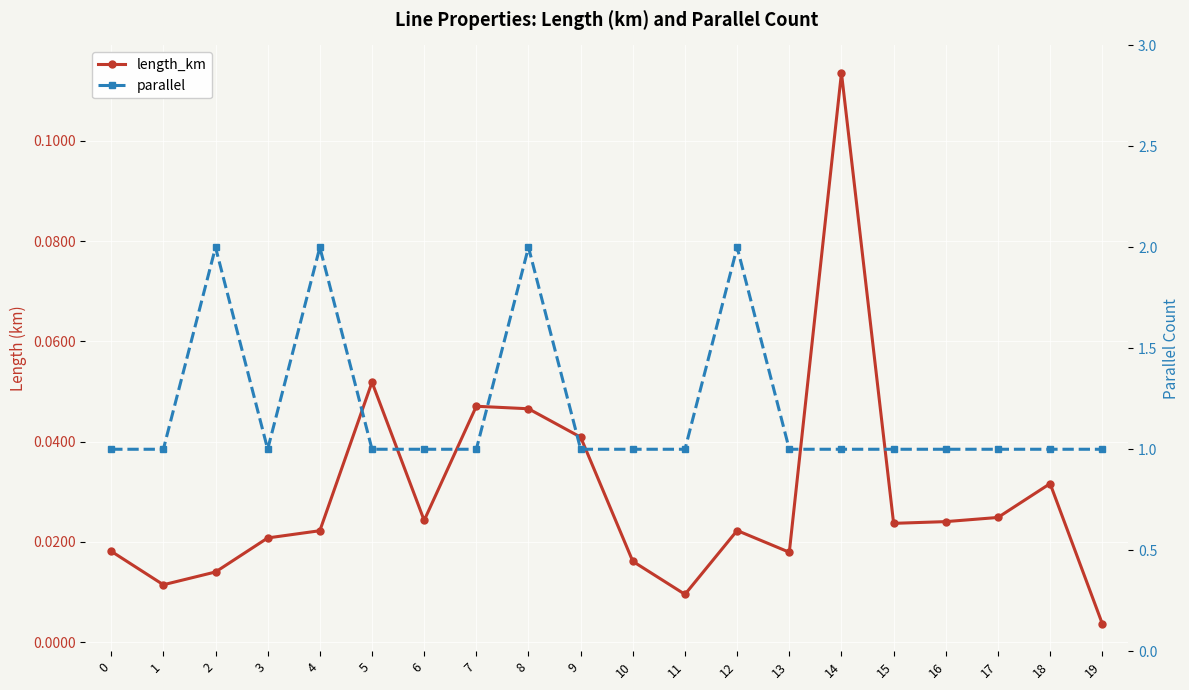

In length_km, how many points are lower than both neighbors (excluding endpoints)?

5